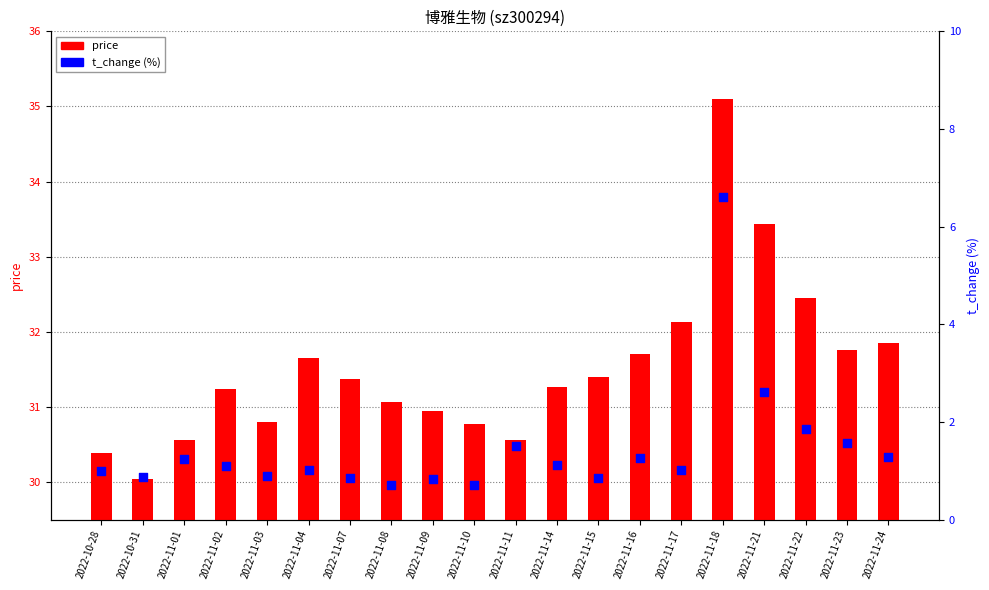

Which series has the largest Y range (max minus min)?

t_change